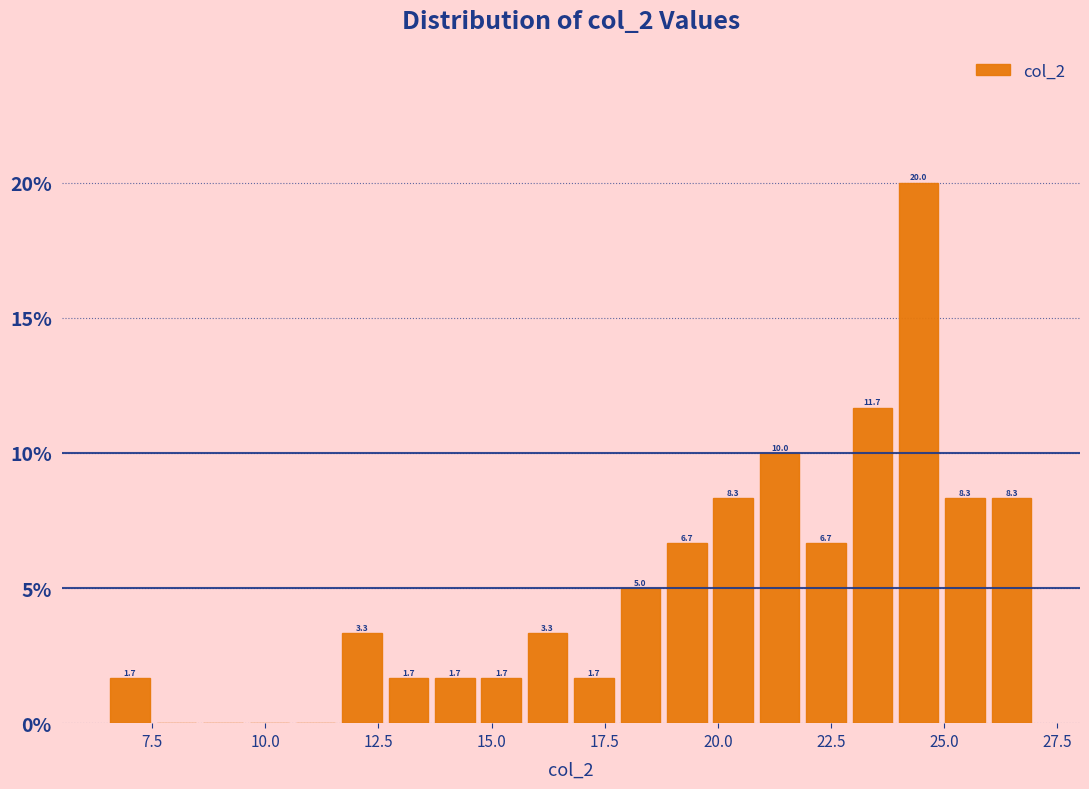

Read against the x-axis, roughly where is the centre of the tallest bar?

24.5